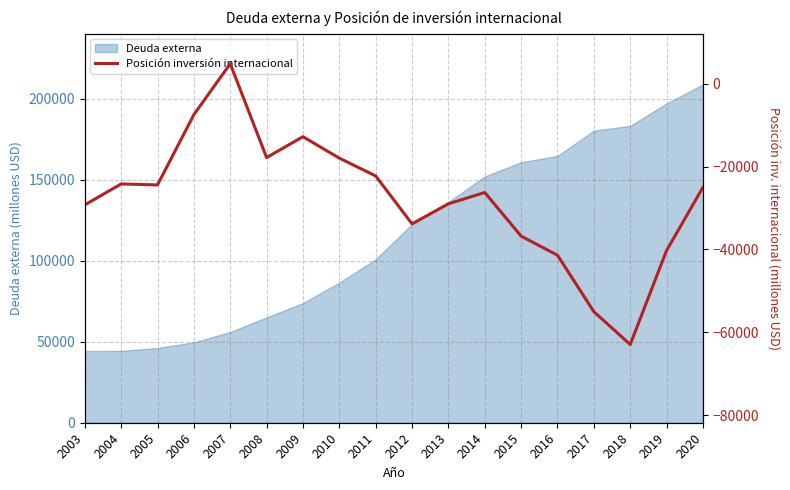

The chart shows a value of -88155.9 at 2017. True or false?

False